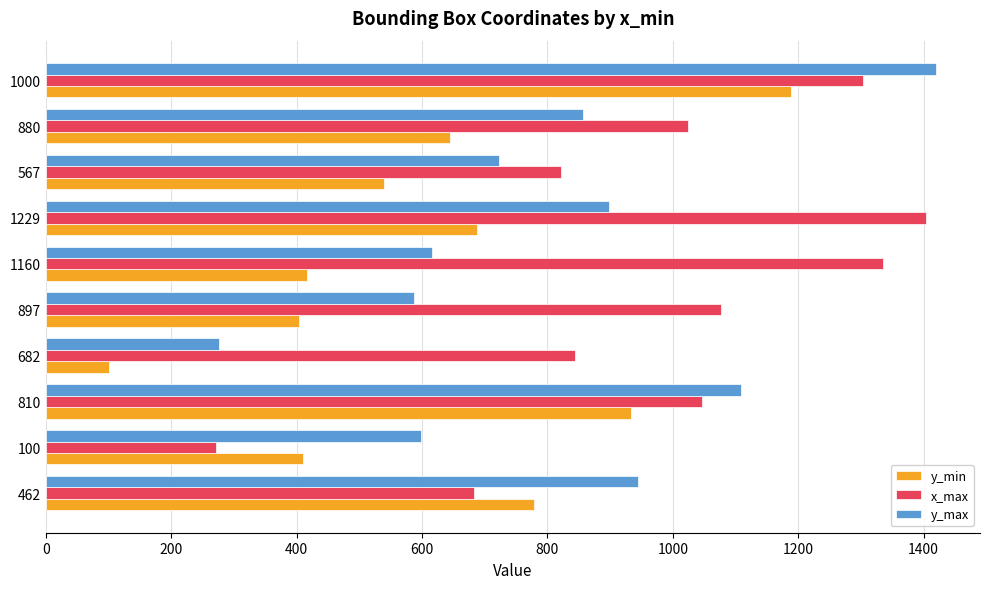

What is the lowest value of the y_max series?

276